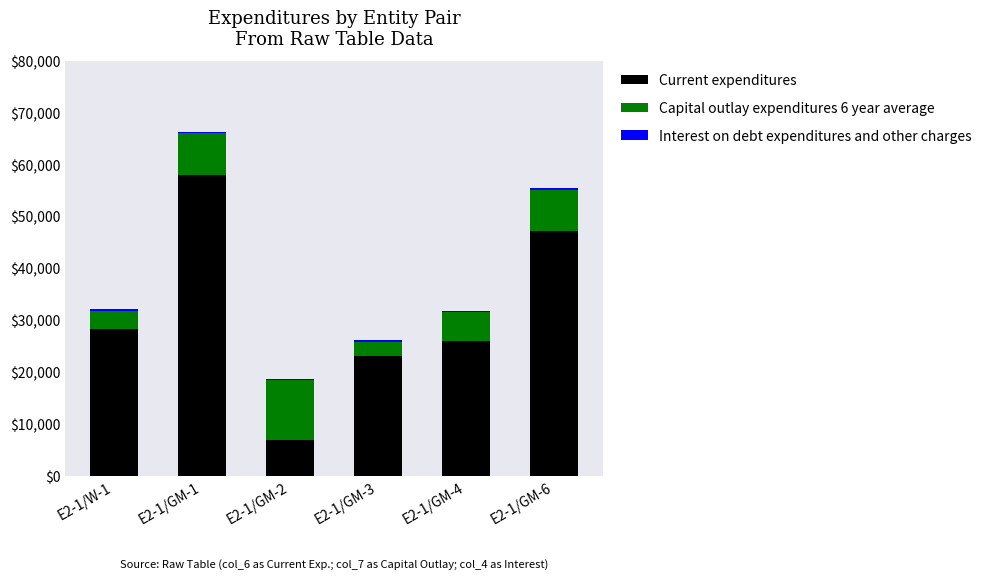

At which category is the sum across all series the highest?

E2-1/GM-1